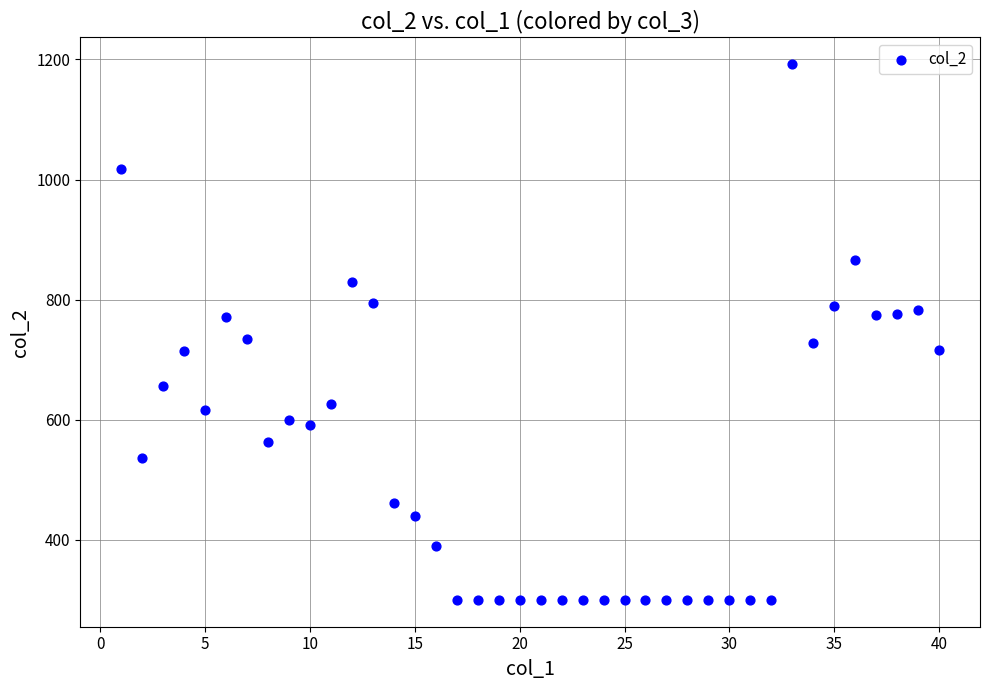

What is the range of X values (max minus min)?

39